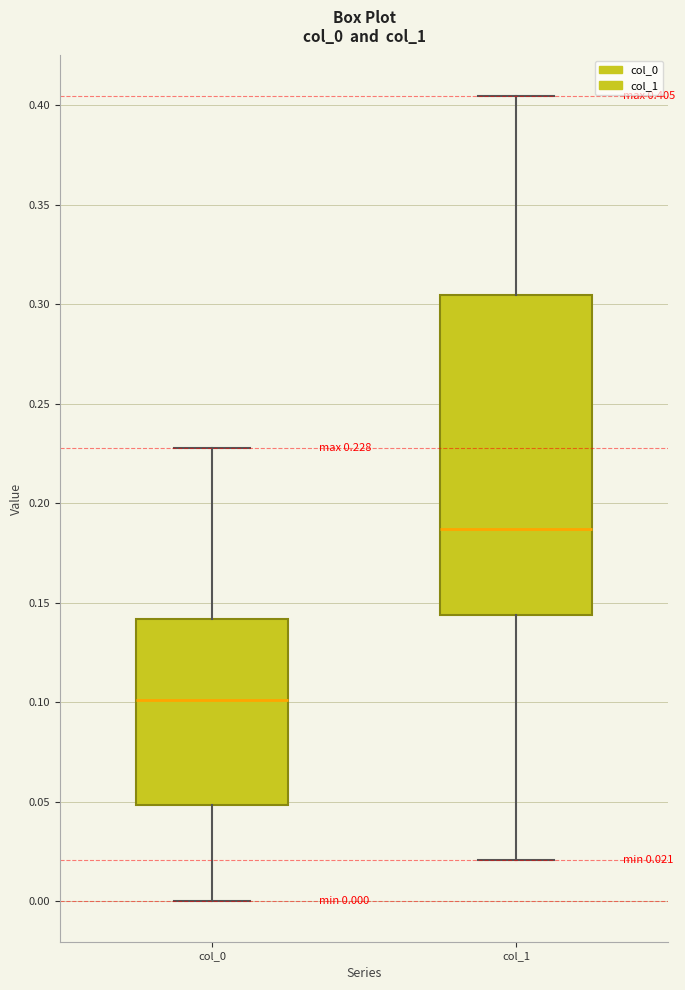

Which box has the highest median line?

col_1